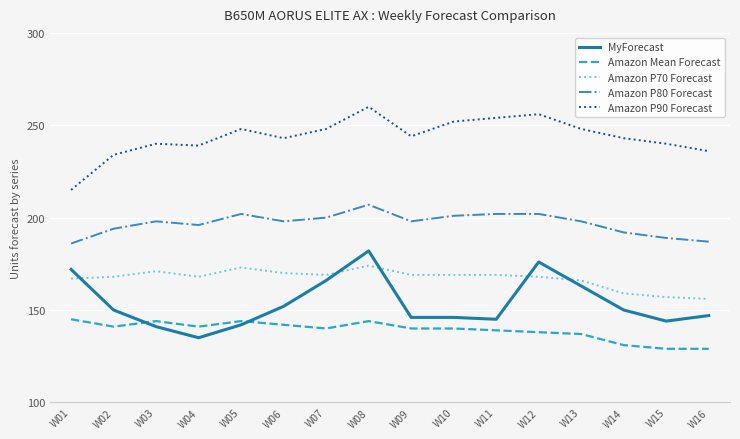

At which category does MyForecast reach its first local valley?

W04